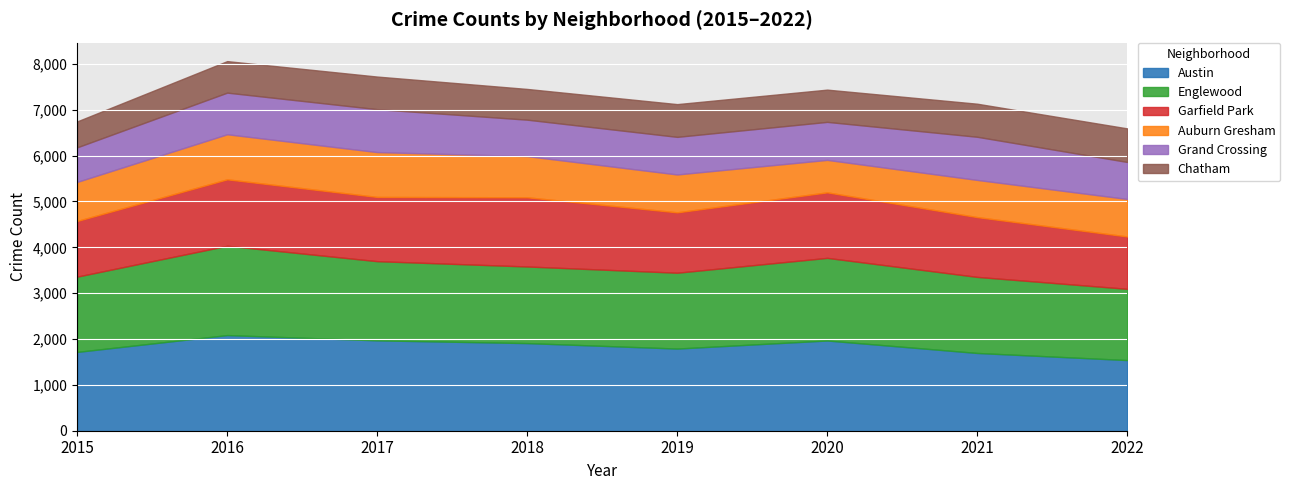

At which label does Grand Crossing first exceed 829?

2016